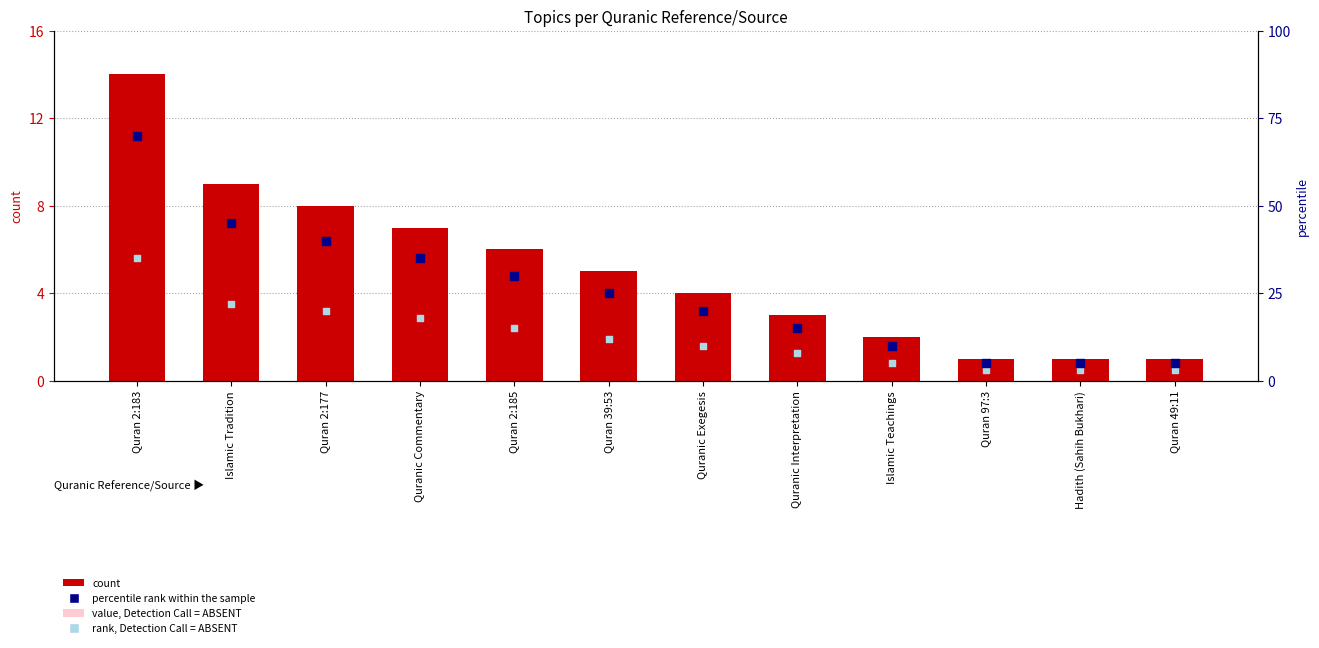

What is the total value across all series at Islamic Teachings?

18